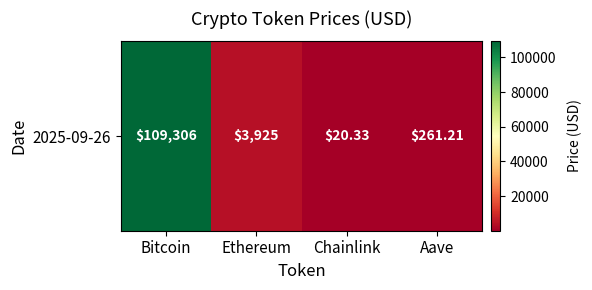

At which category does the chart reach its peak across all series?

Bitcoin